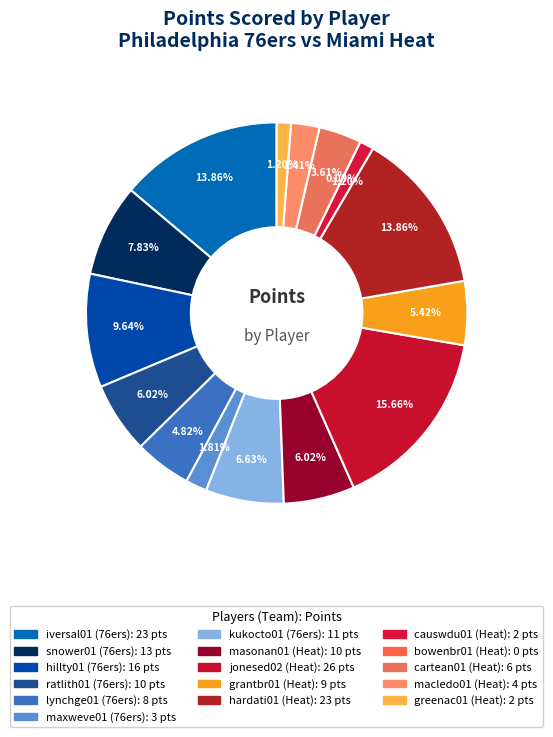

What is the change in value from masonan01 to greenac01?

-8